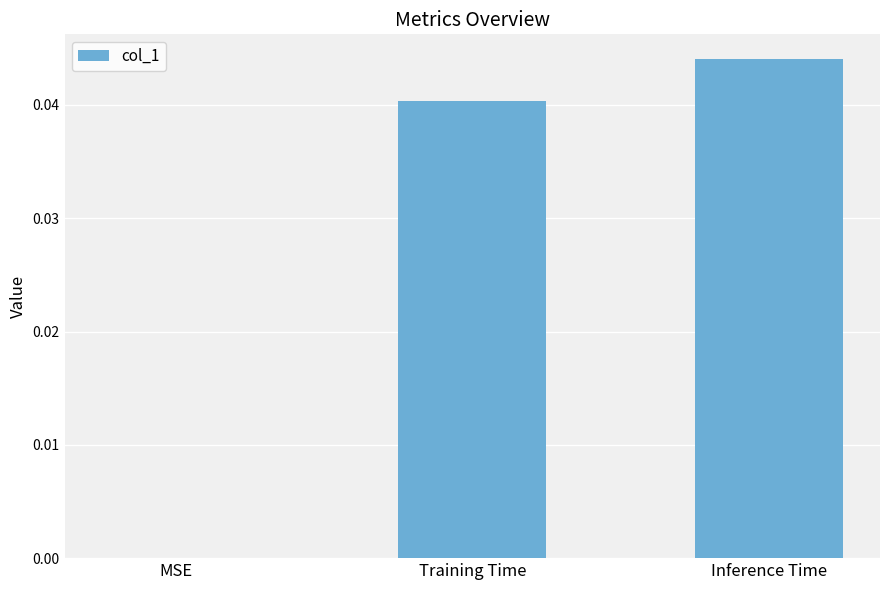

Between Training Time and Inference Time, which is larger?

Inference Time